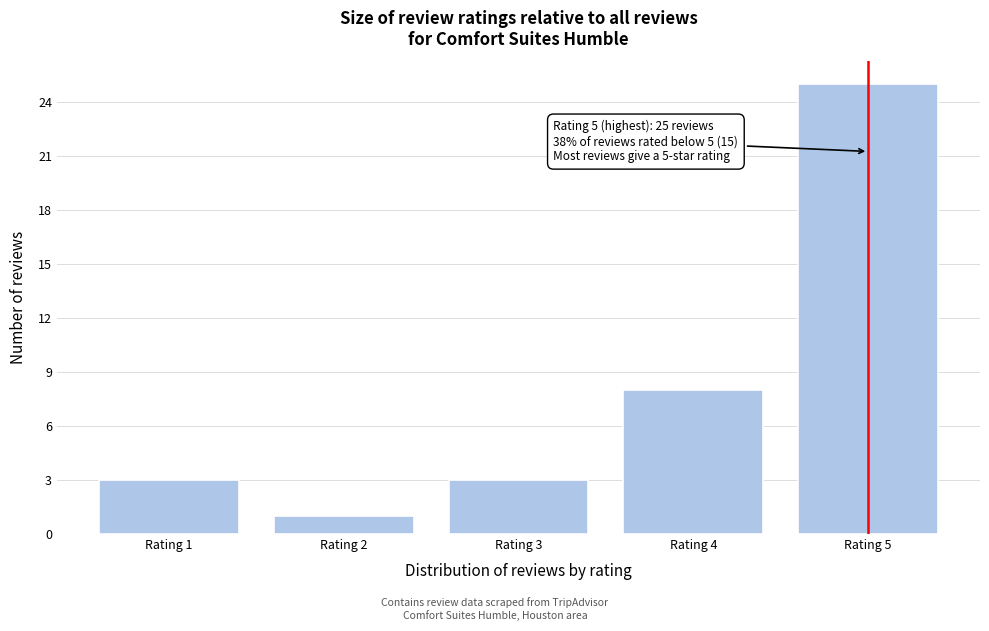

Reading right to left, list all the values displayed in this chart.

25	8	3	1	3